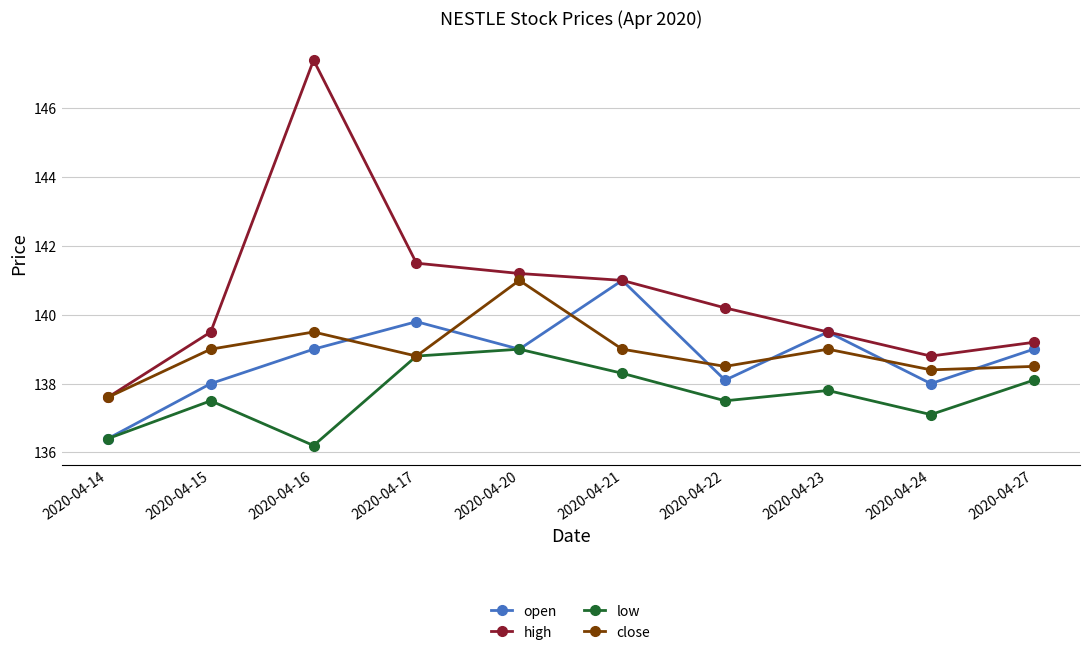

What is the difference between the high values at 2020-04-27 and 2020-04-20?

2.0